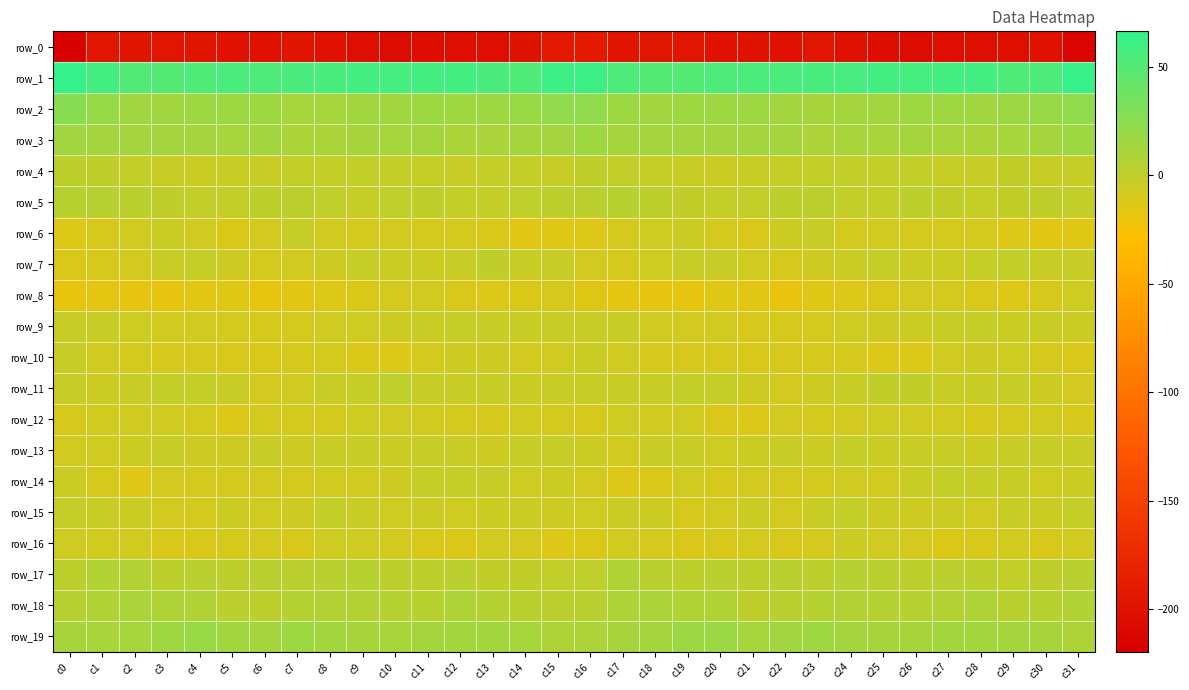

What is the minimum value shown in the chart?

-219.8